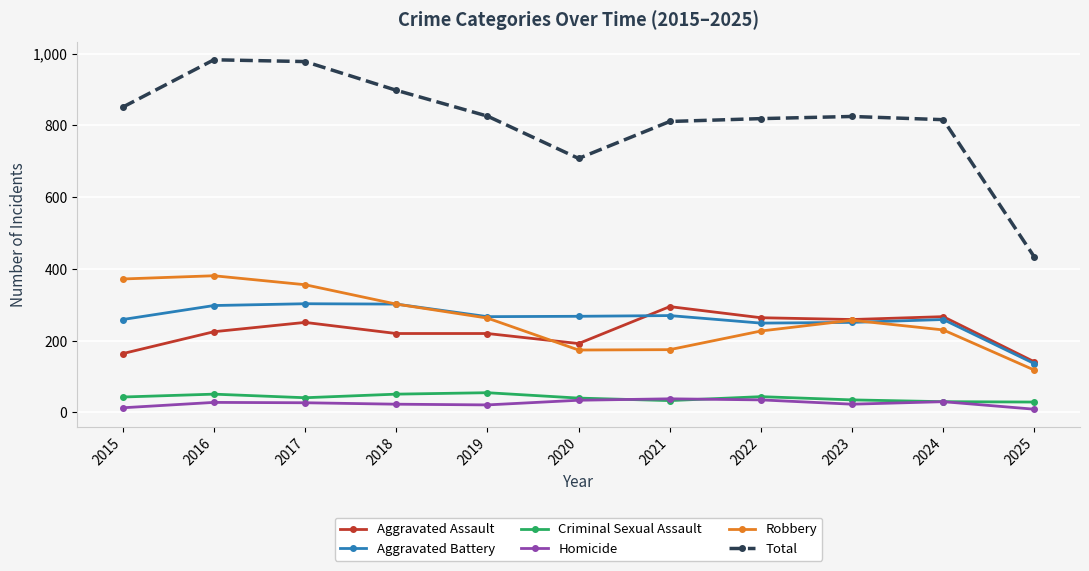

What is the minimum value for Aggravated Assault?

141